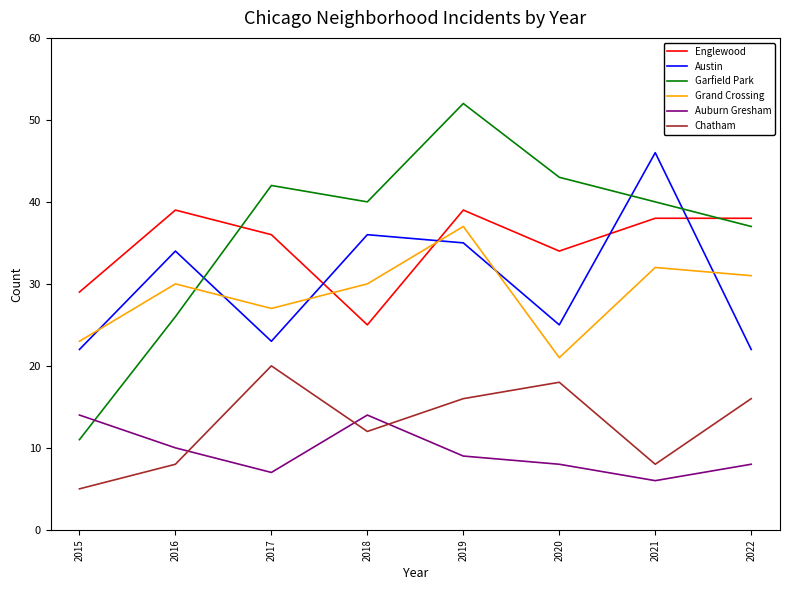

What is the spread (max minus min) of values at 2022?

30